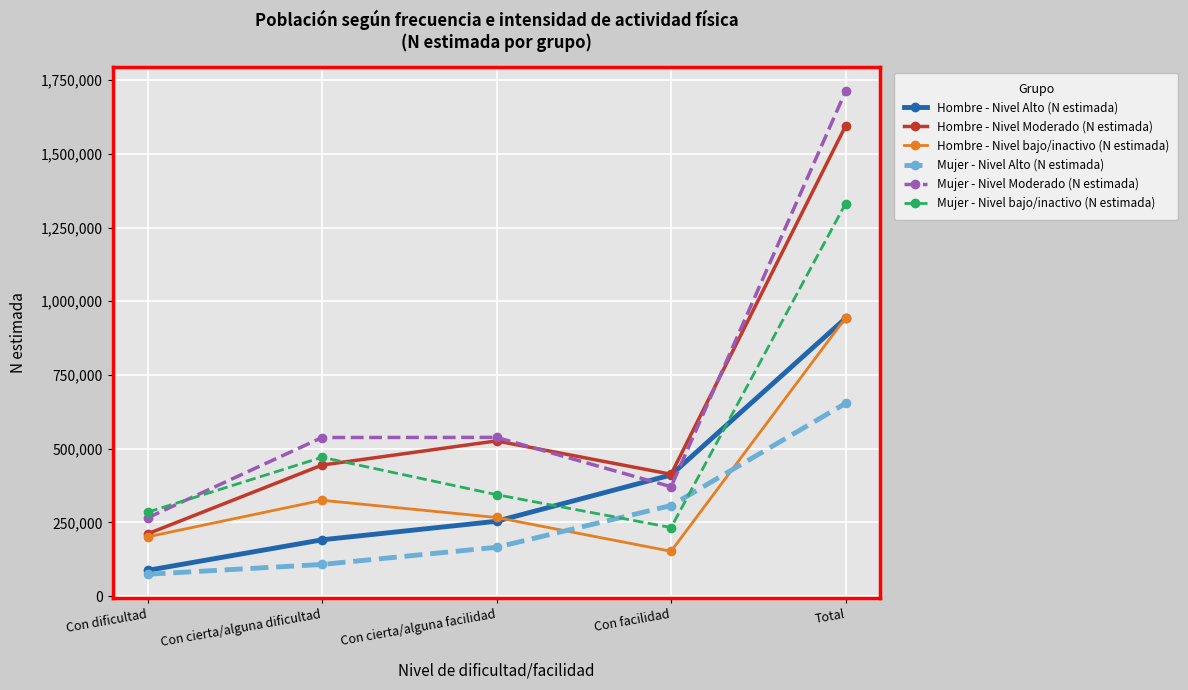

List the labels in order of Hombre - Nivel Moderado (N estimada) value, largest first.

Total, Con cierta/alguna facilidad, Con cierta/alguna dificultad, Con facilidad, Con dificultad